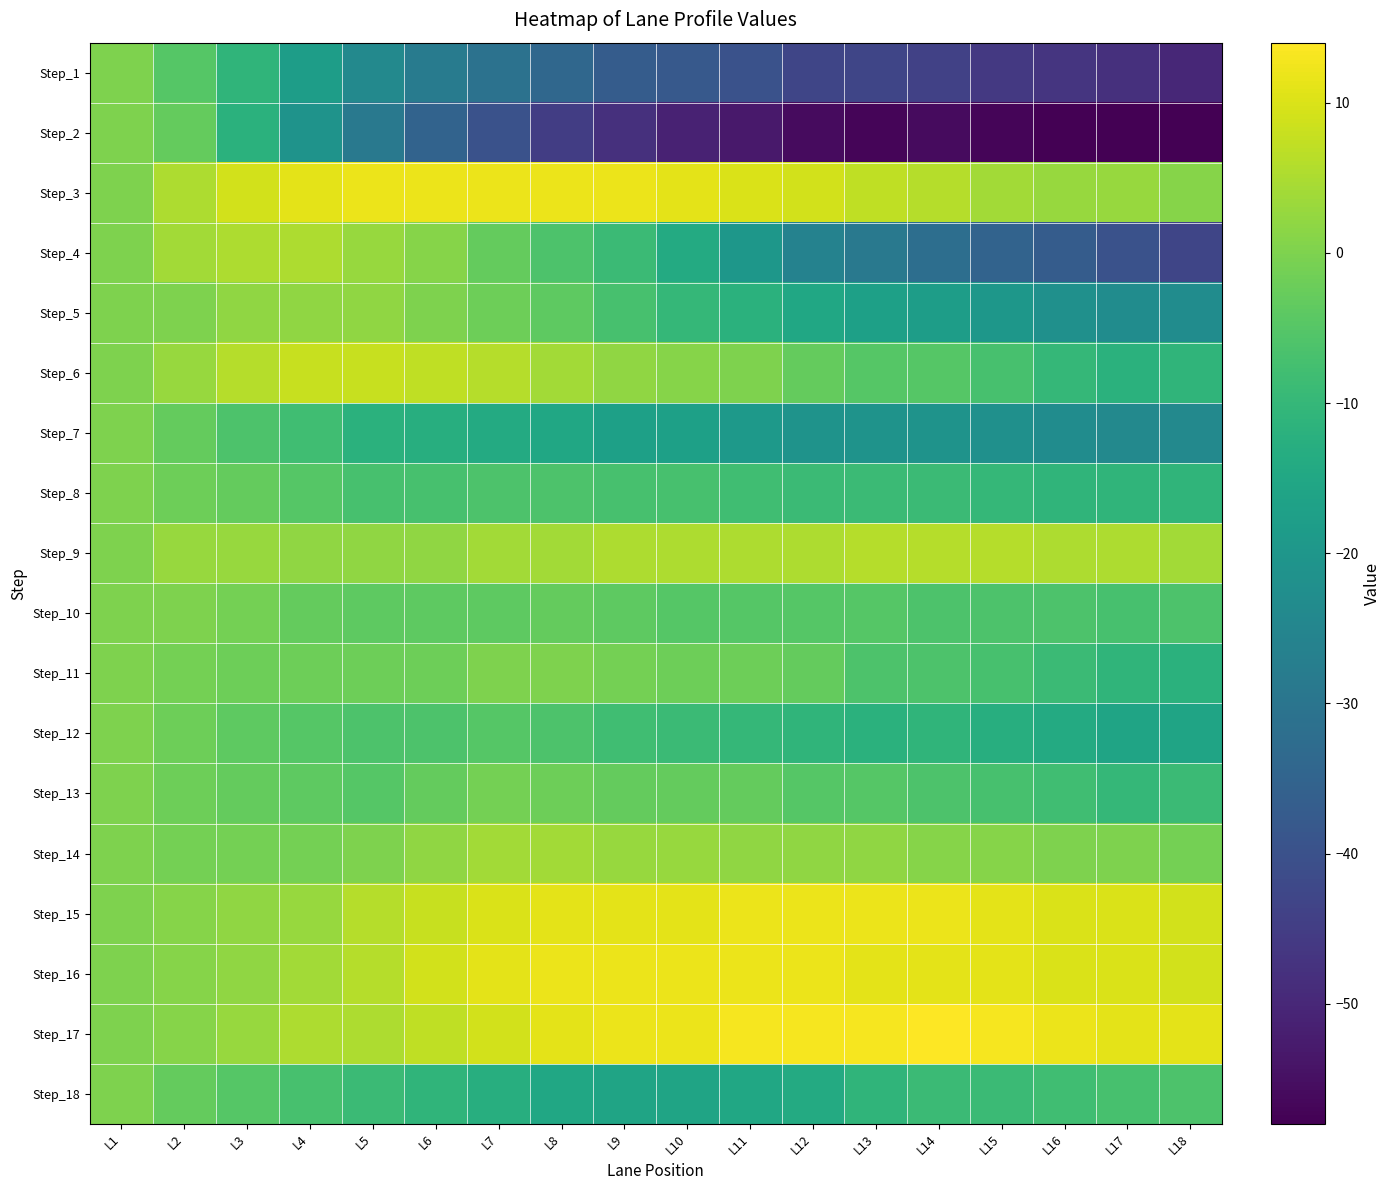

Rank the series at L2 from lowest to highest value.

Step_1, Step_2, Step_7, Step_18, Step_8, Step_12, Step_13, Step_11, Step_14, Step_5, Step_10, Step_15, Step_16, Step_17, Step_6, Step_9, Step_4, Step_3